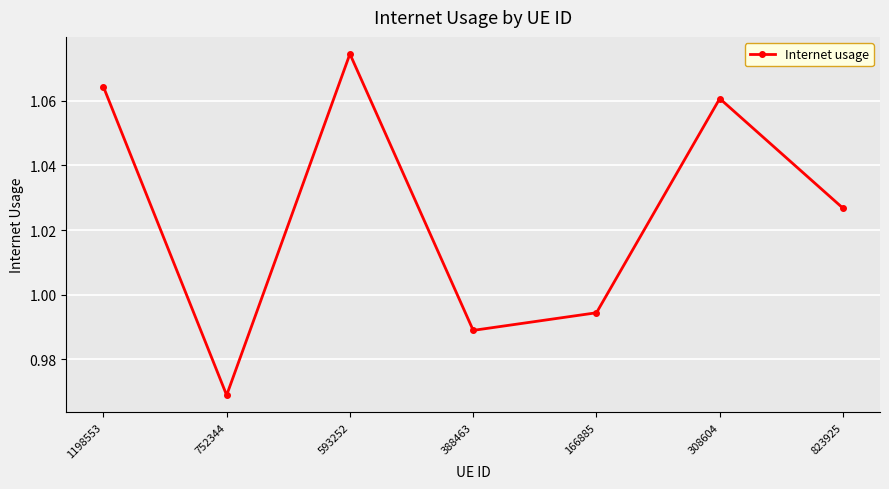

What is the sum of all values?

7.2